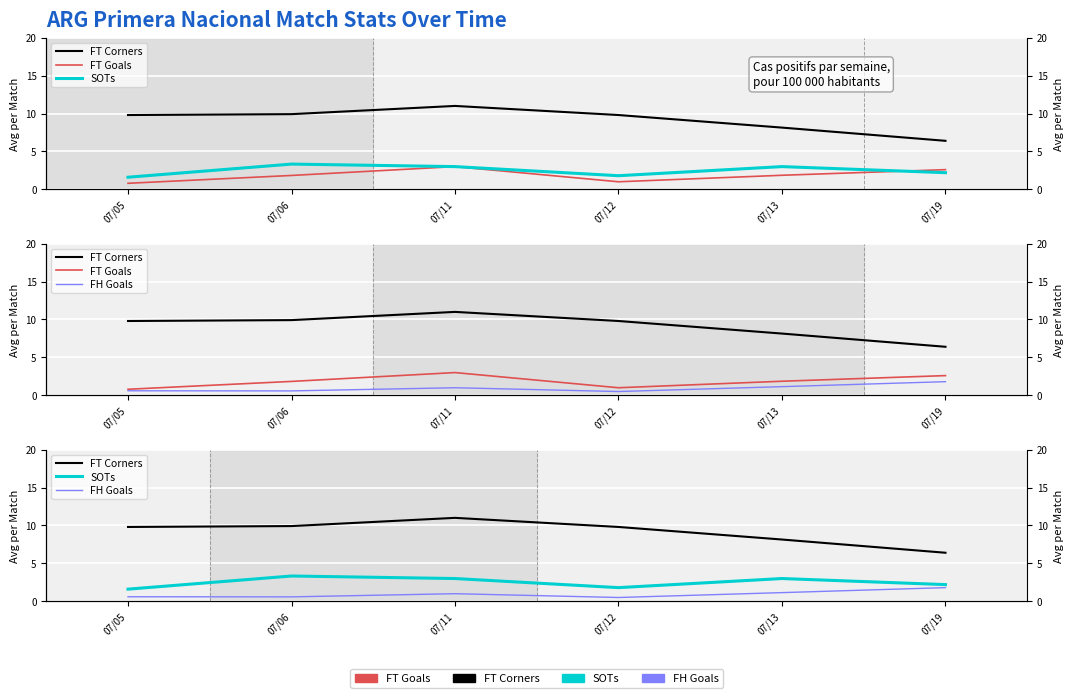

Reading left to right, transcribe all the data shown in this chart.

FT Corners: 9.8	9.9	11.0	9.8	8.1	6.4
FT Goals: 0.8	1.8	3.0	1.0	1.9	2.6
SOTs: 1.6	3.3	3.0	1.8	3.0	2.2
FH Goals: 0.6	0.6	1.0	0.5	1.1	1.8